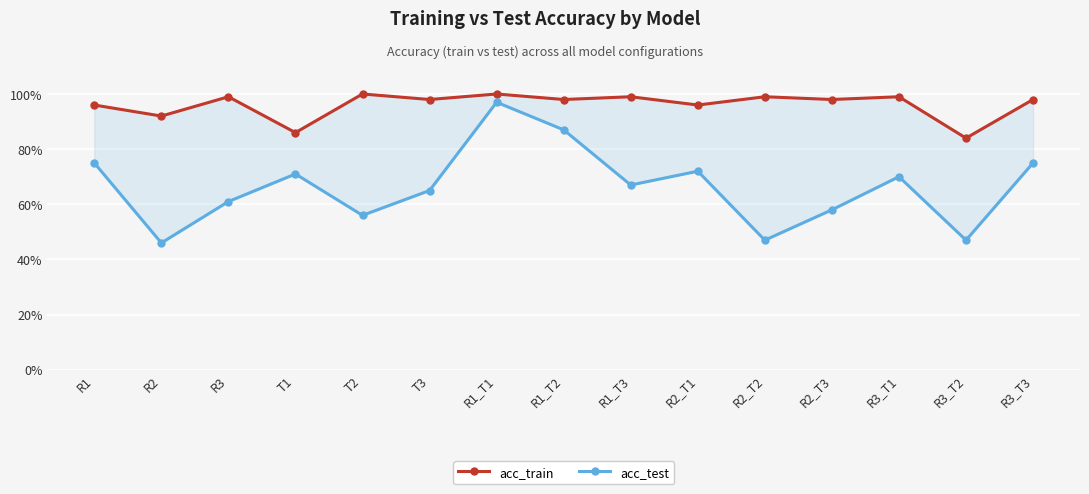

What is the total value across all series at R3_T3?

1.7